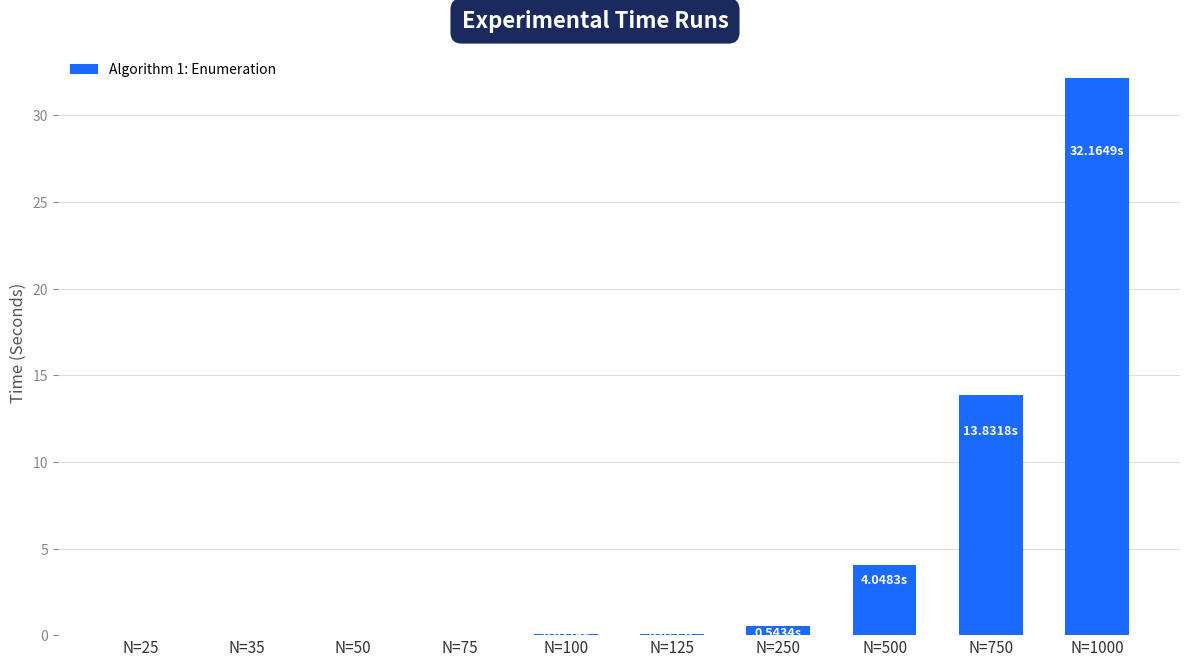

What is the sum of all values?

50.7